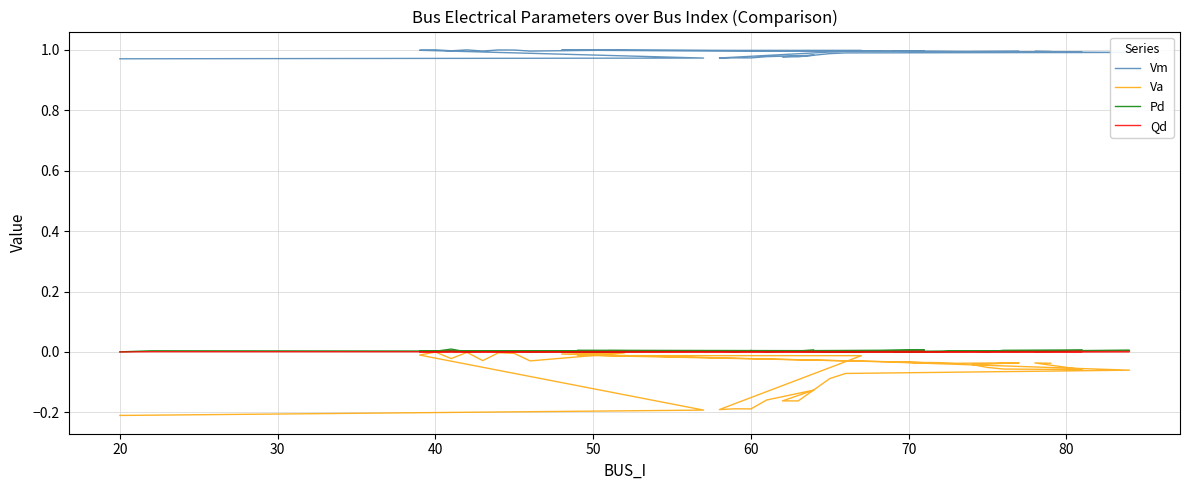

True or false: Vm and Pd cross at least once.

False